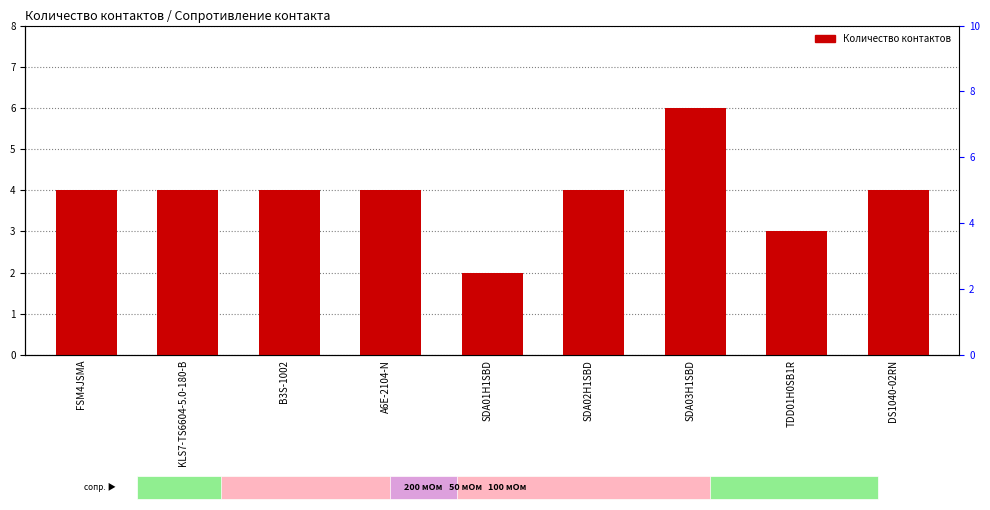

True or false: the data shows 4 at DS1040-02RN.

True